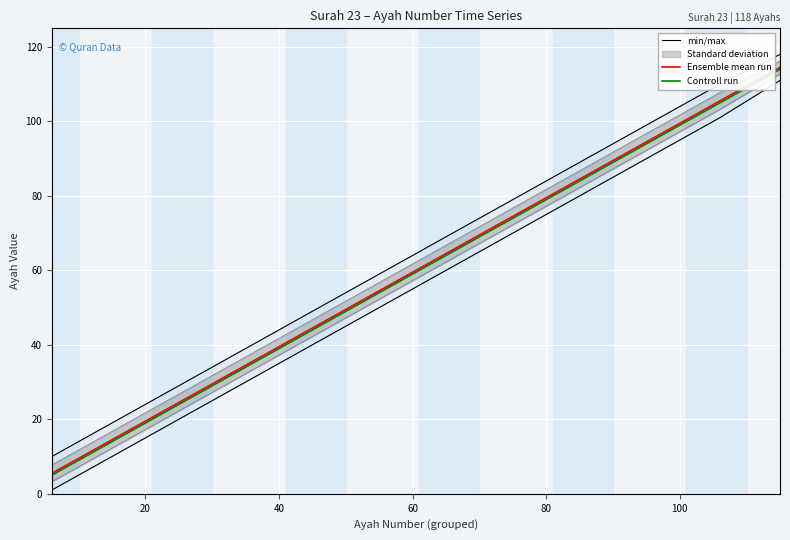

What is the maximum value shown in the chart?

114.5